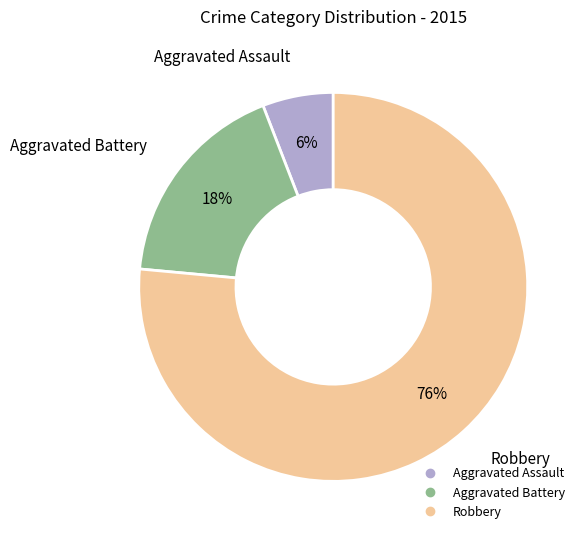

What is the majority slice?

Robbery